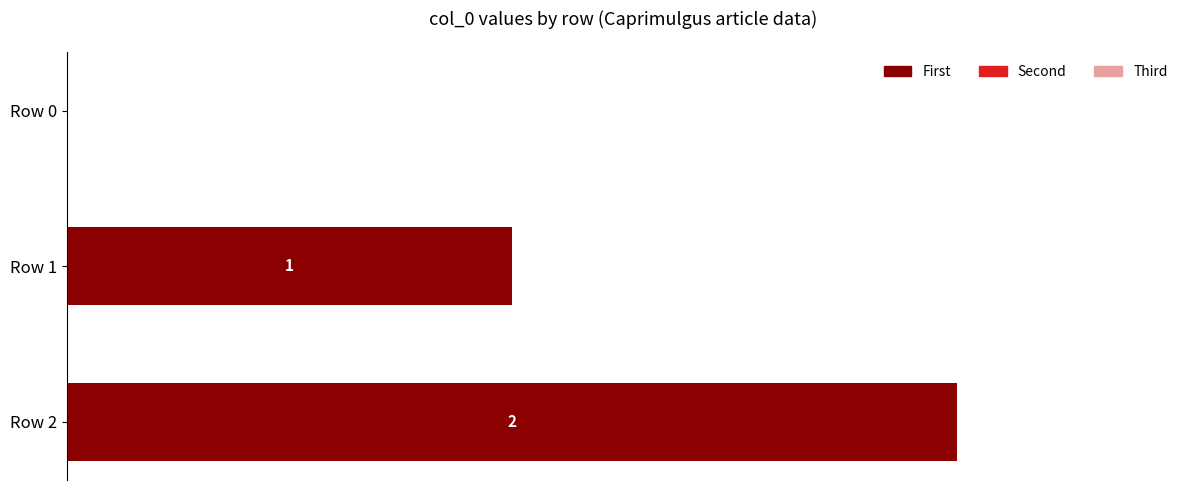

Where is the data nearest to the value 1?

Row 1